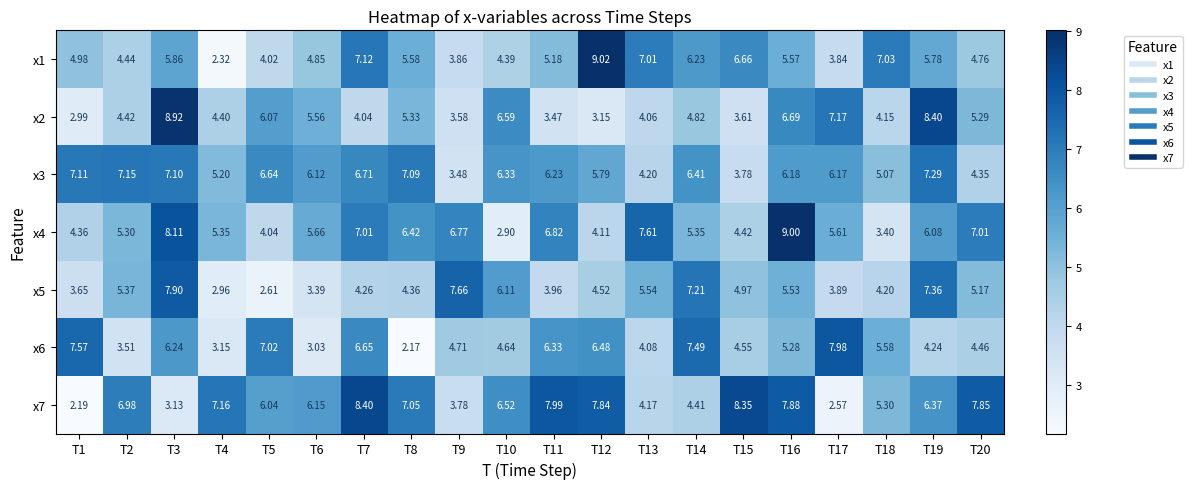

Which series changed the most between T7 and T10?

x4